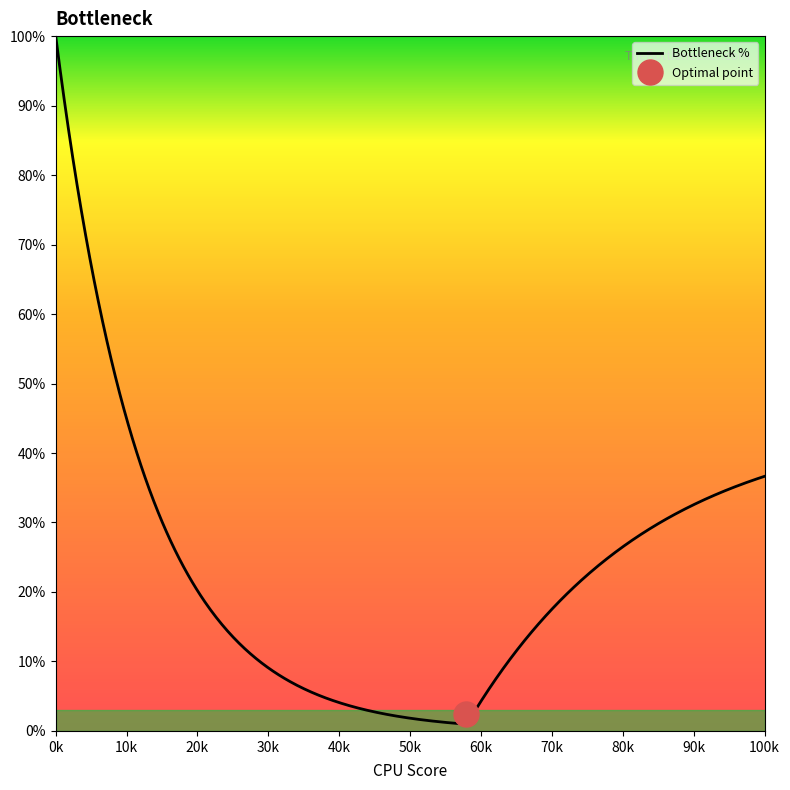

What is the highest value of the Bottleneck % series?

100.0